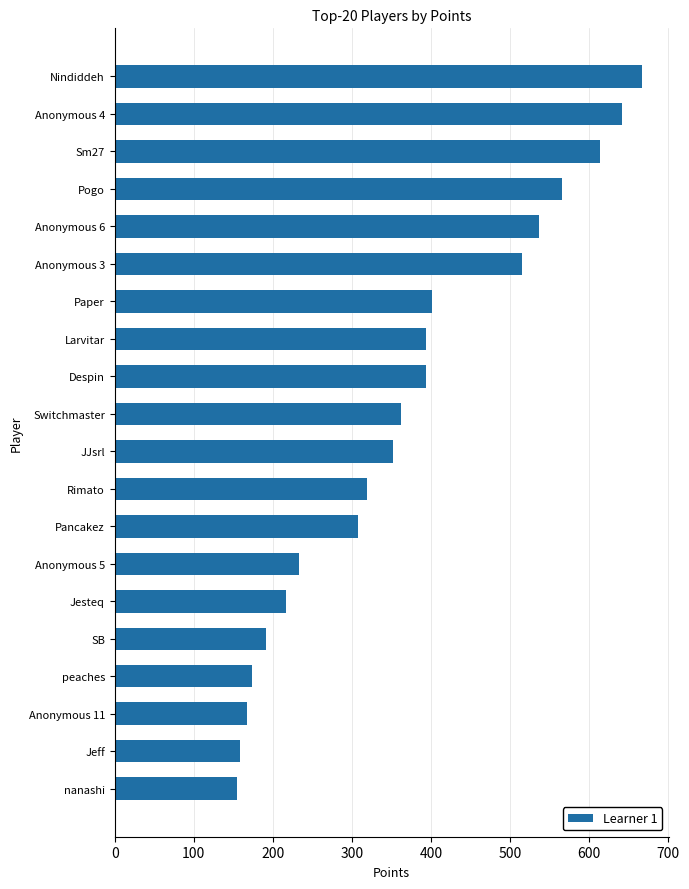

Are the bars grouped side by side (vs. stacked)?

No